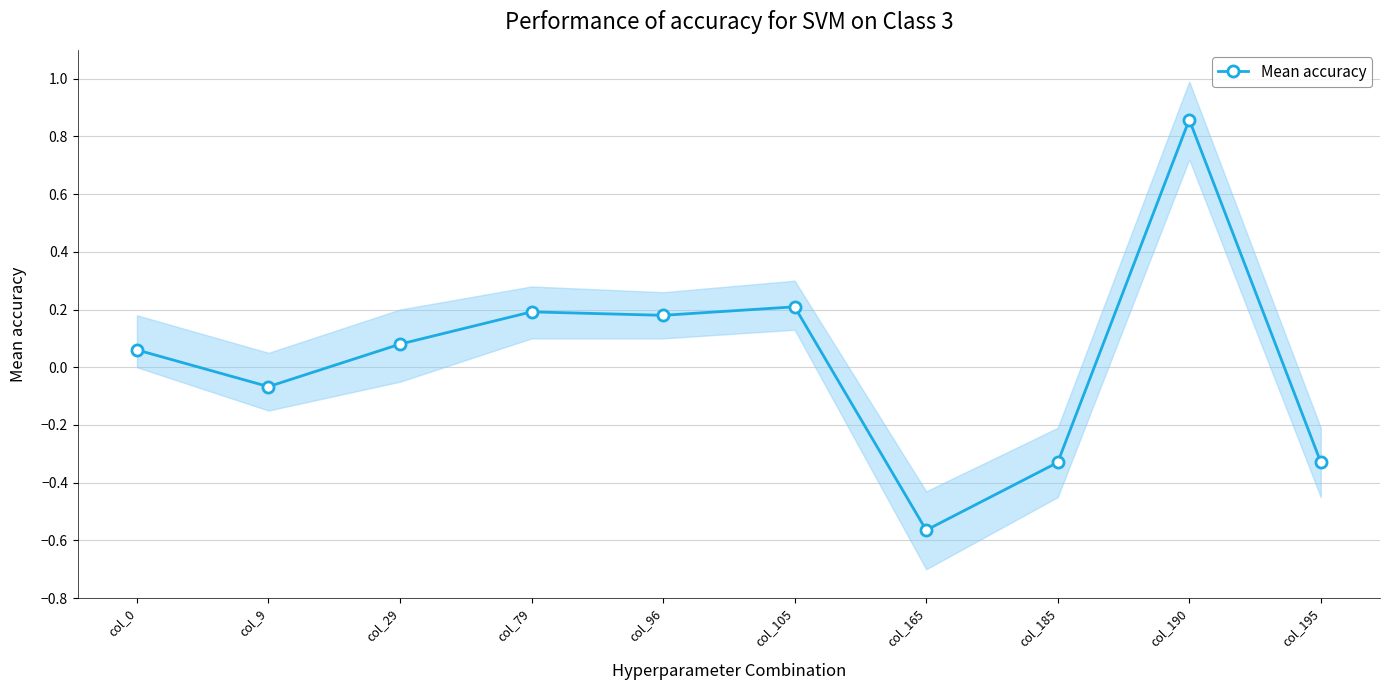

What is the value of the 7th point from the left?

-0.6